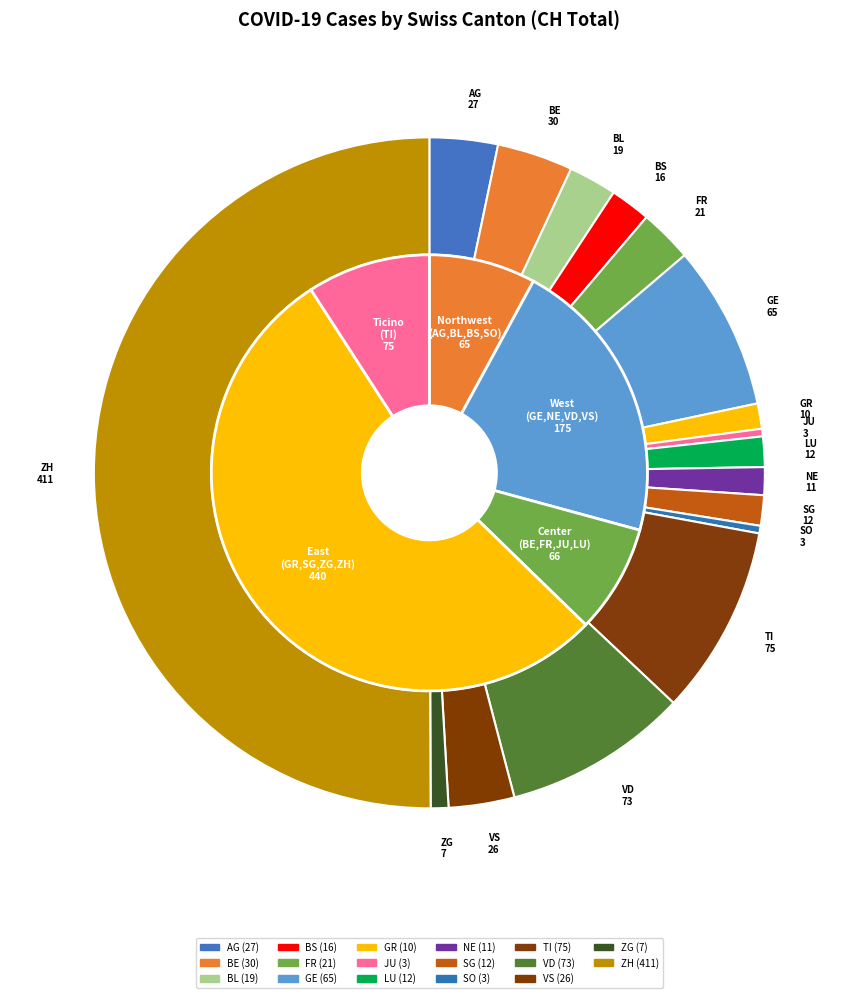

What percentage do GE and ZG together represent?

8.8%